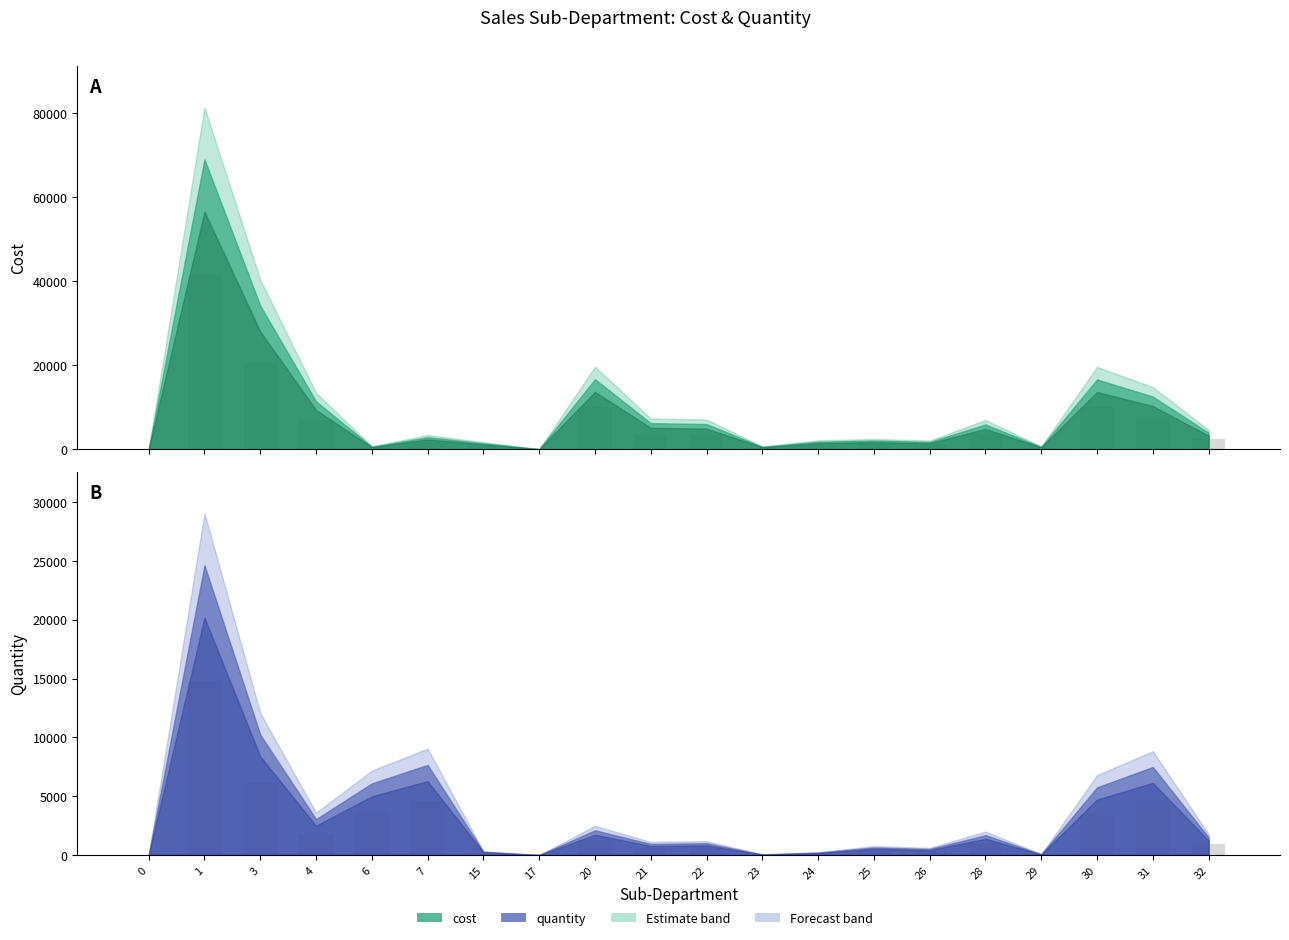

How many values are below 899?

10